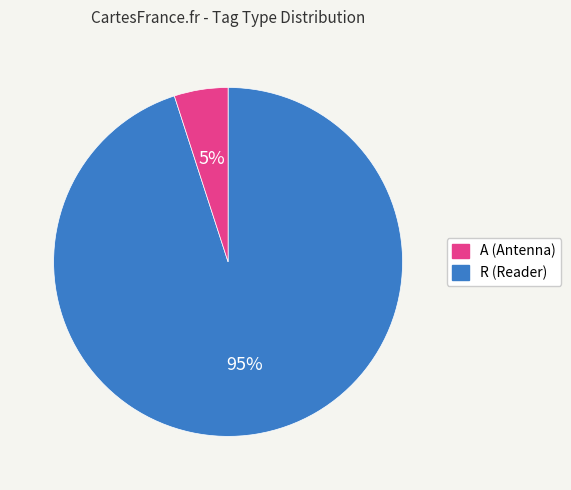

Is there any slice that represents more than half of the pie?

Yes